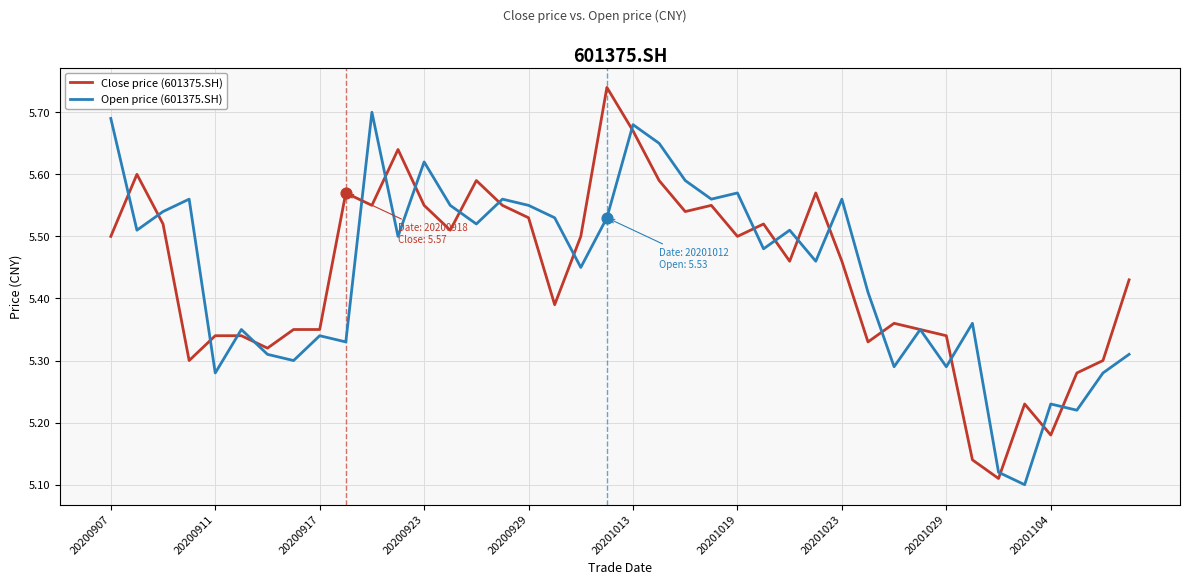

At how many categories does at least one series exceed 5?

40